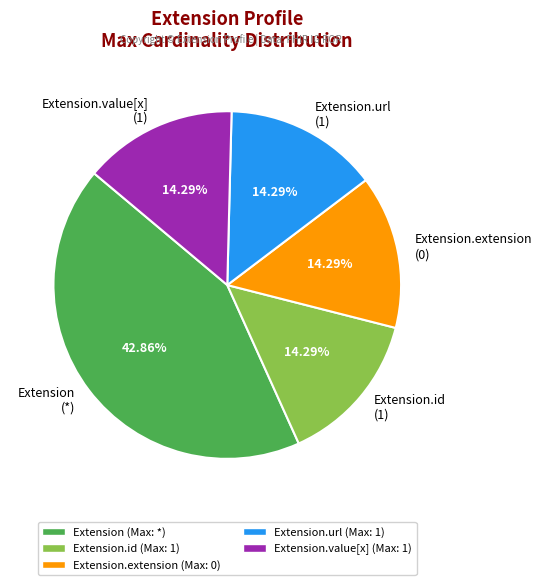

What is the largest slice in the pie chart?

Extension (*)